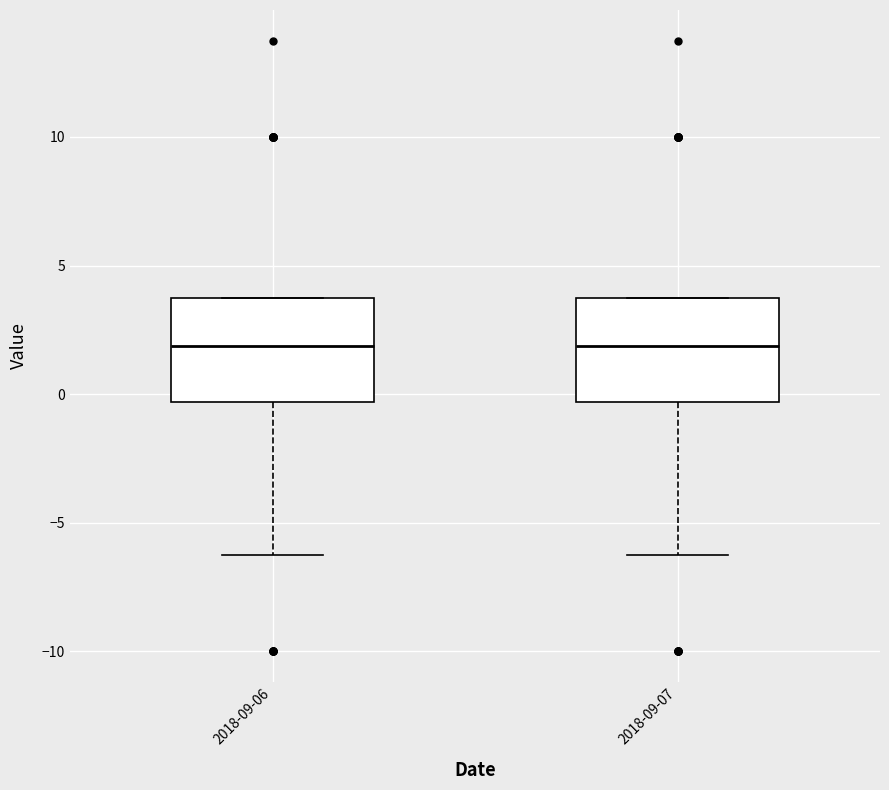

Where is the upper edge of the box for 2018-09-06 on the y-axis? The values are not printed on the chart, so give them approximately, as read against the axis.

4.0